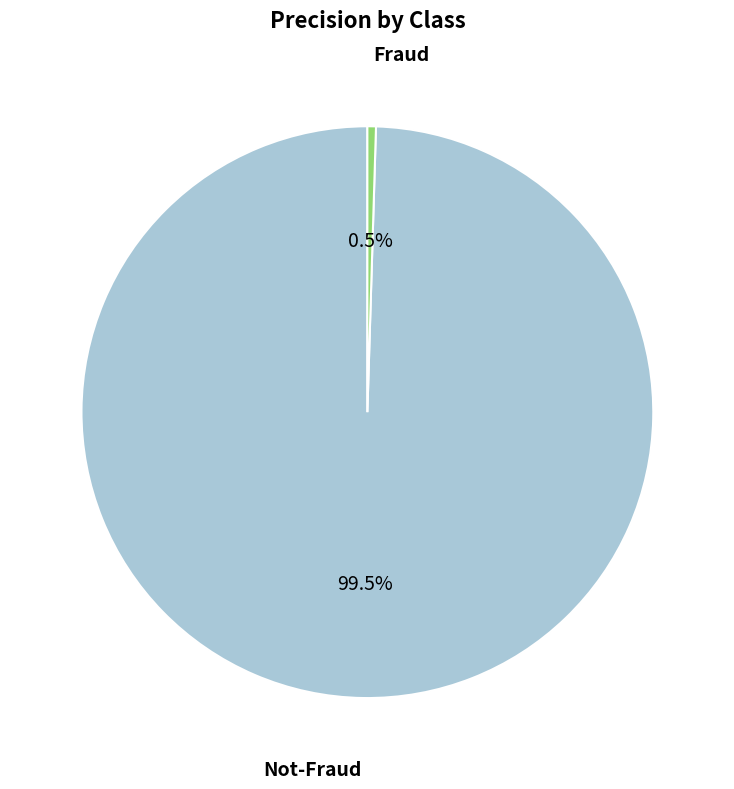

Is there any slice that represents more than half of the pie?

Yes